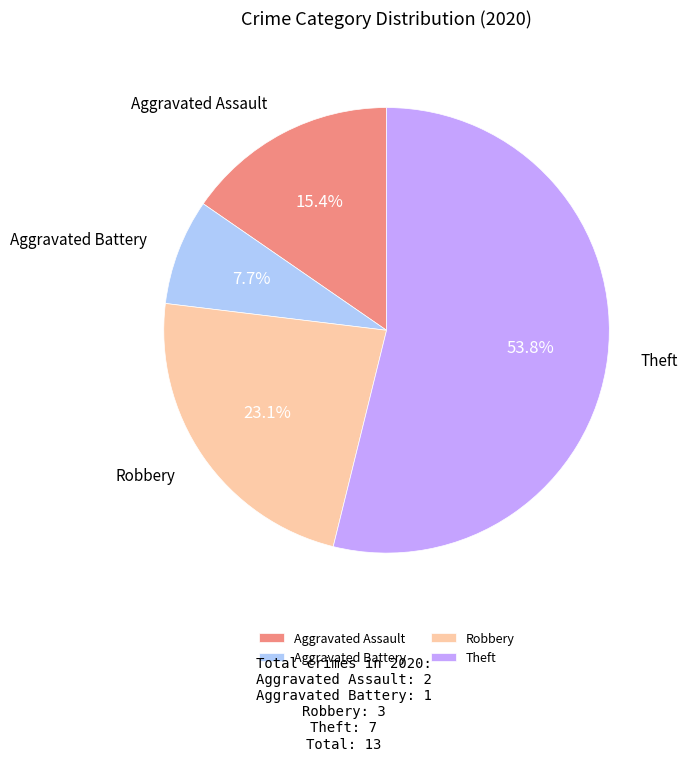

Combined, do Aggravated Battery and Theft account for over 50%?

Yes